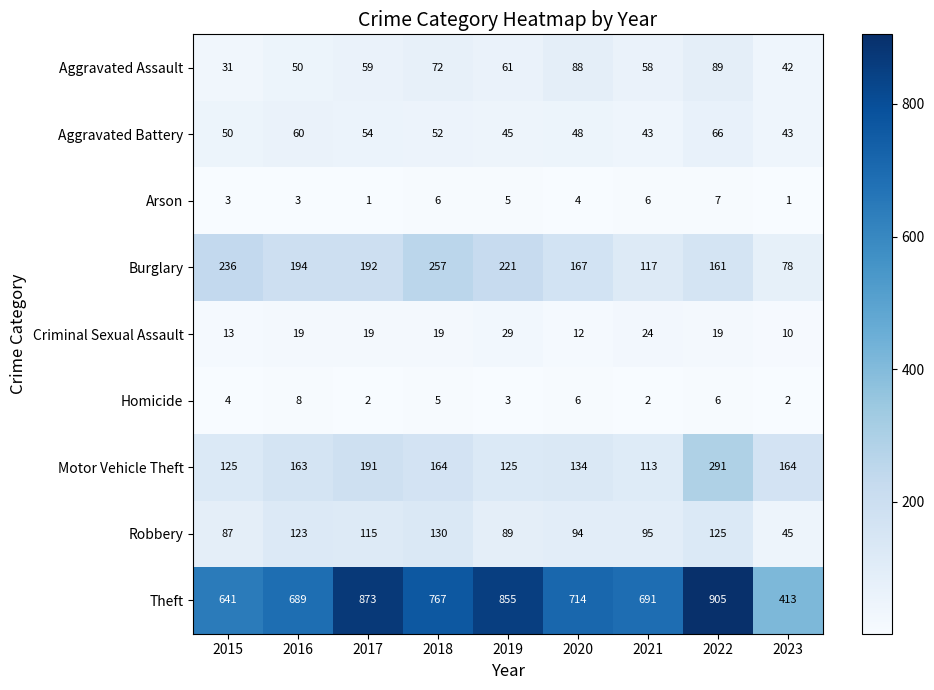

The Aggravated Assault series shows 26 at 2016. True or false?

False